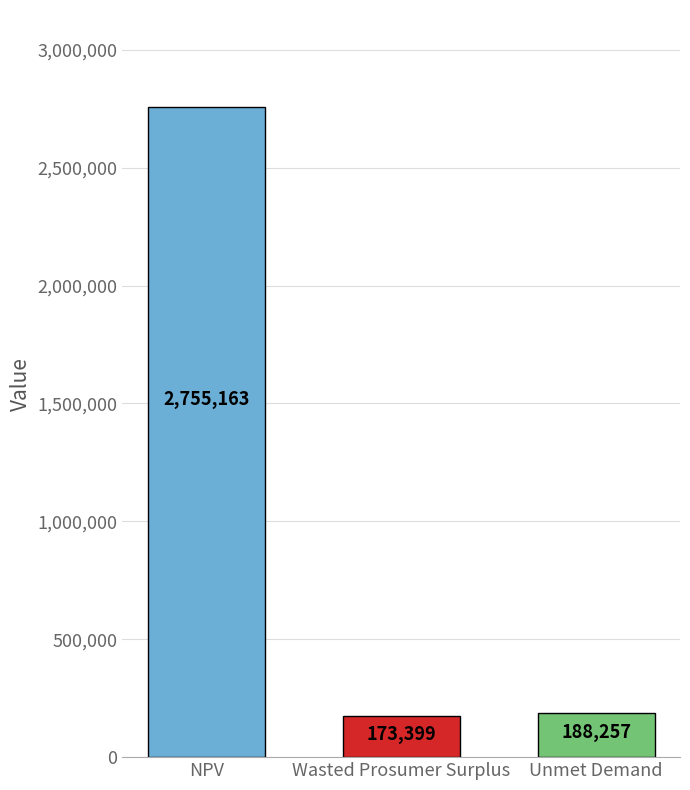

True or false: the data shows 761228.6 at NPV.

False